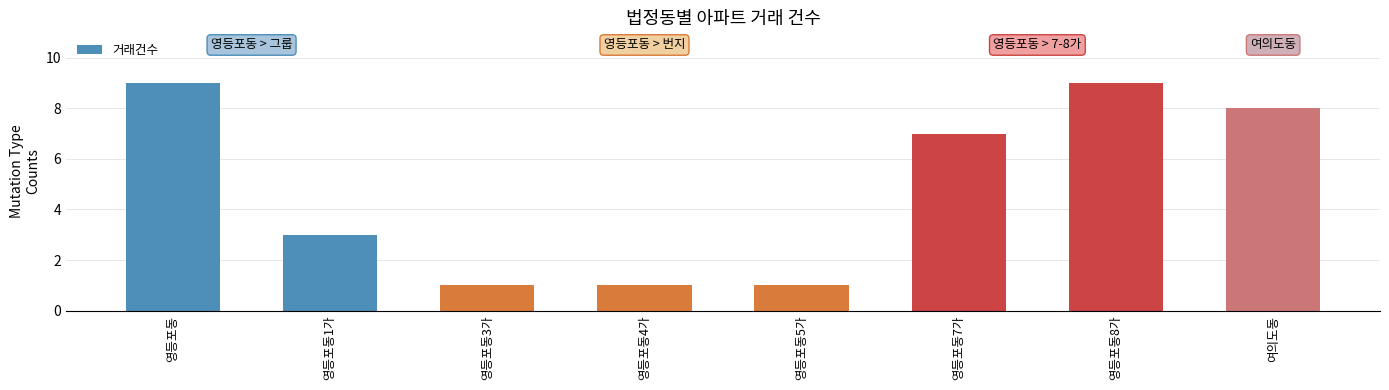

Reading right to left, transcribe all the data shown in this chart.

여의도동=8	영등포동8가=9	영등포동7가=7	영등포동5가=1	영등포동4가=1	영등포동3가=1	영등포동1가=3	영등포동=9